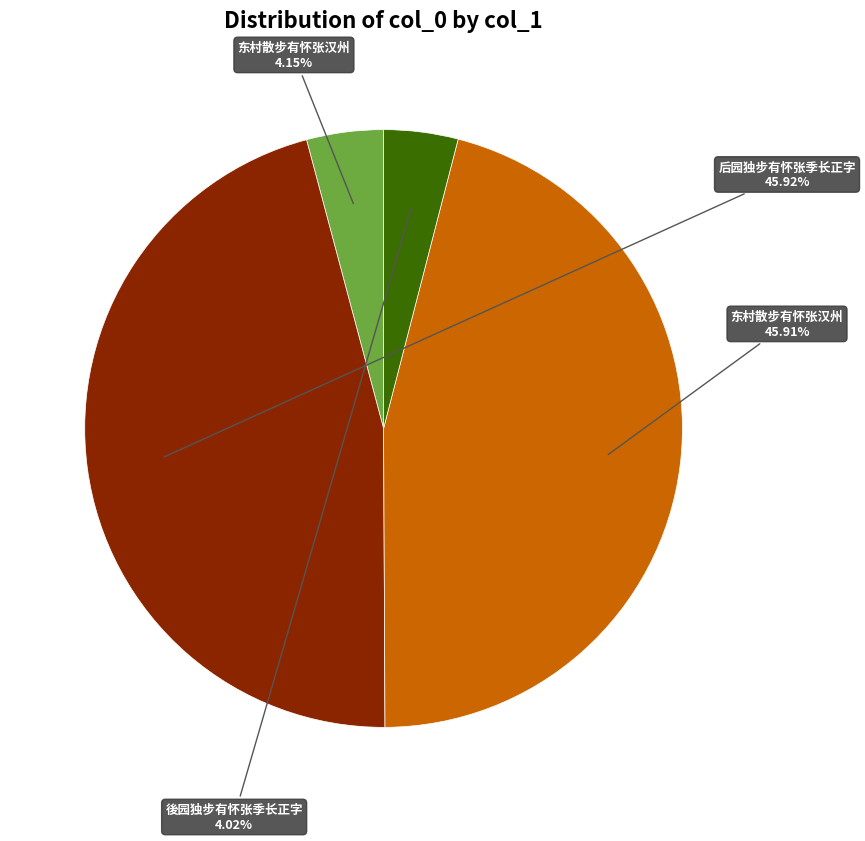

Count the number of slices in the pie.

4